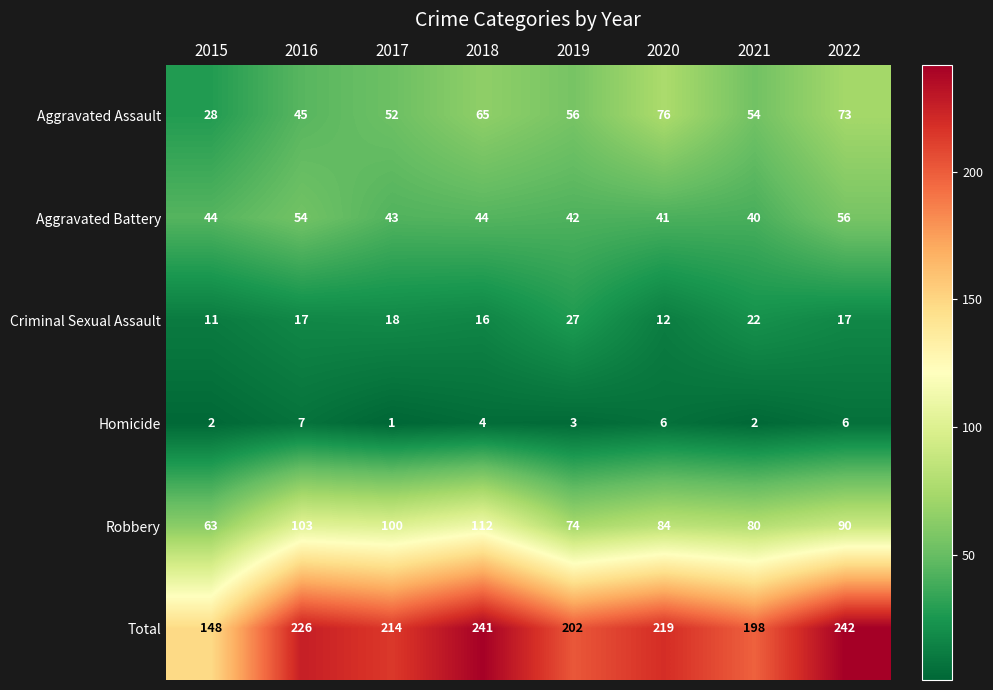

How many categories are shown in the chart?

8